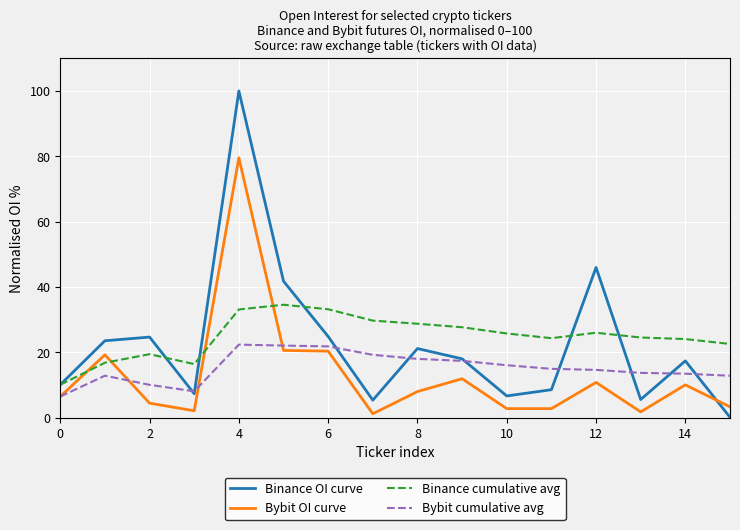

What is the greatest value displayed?

100.0